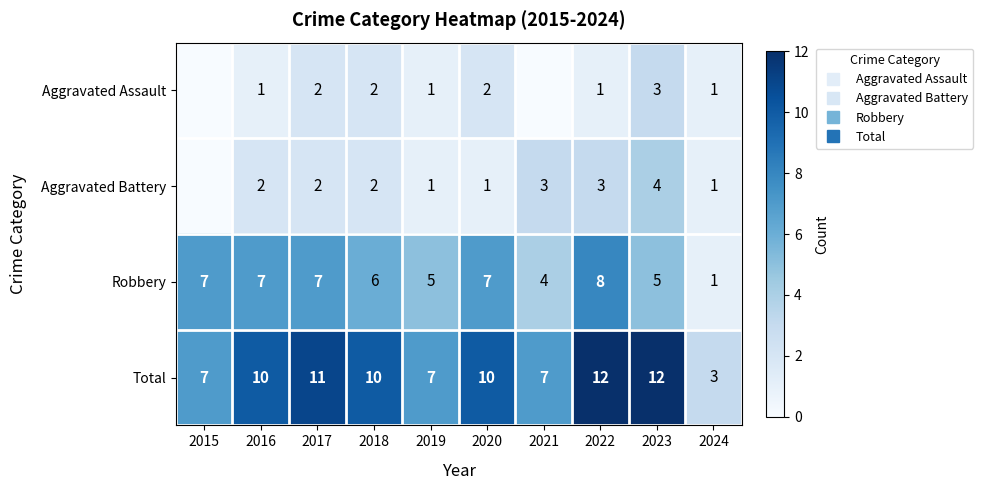

How many categories are shown in the chart?

10